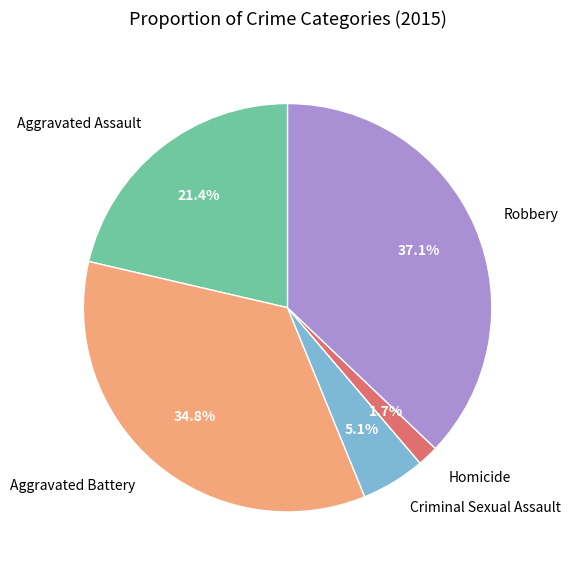

Rank the categories by value from highest to lowest.

Robbery, Aggravated Battery, Aggravated Assault, Criminal Sexual Assault, Homicide